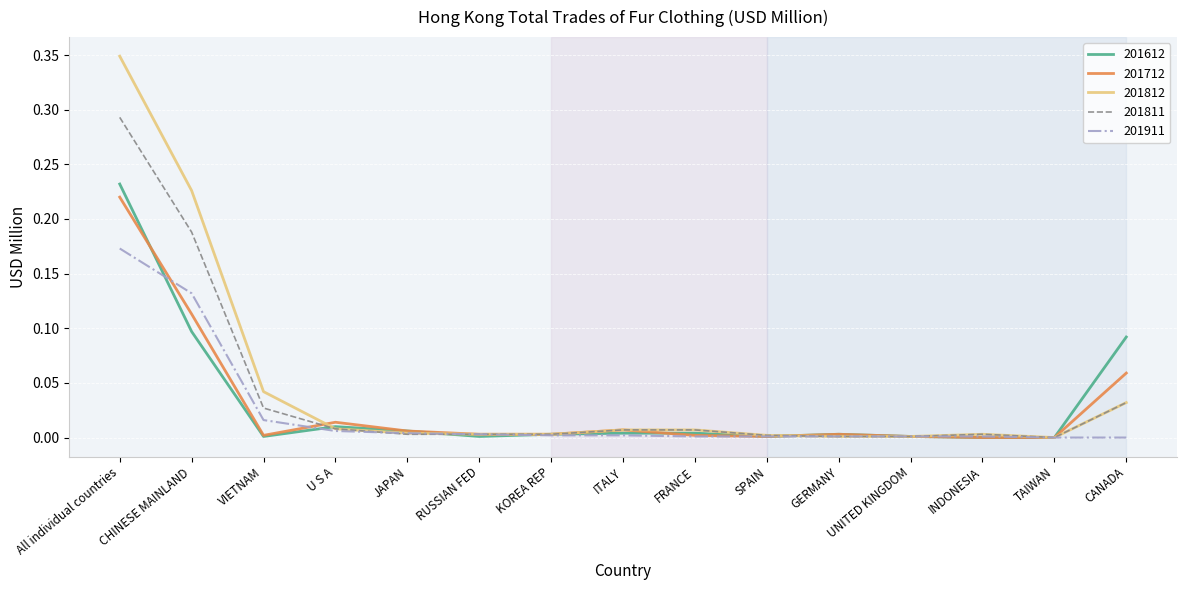

Rank the series by their maximum value, from highest to lowest.

201812, 201811, 201612, 201712, 201911